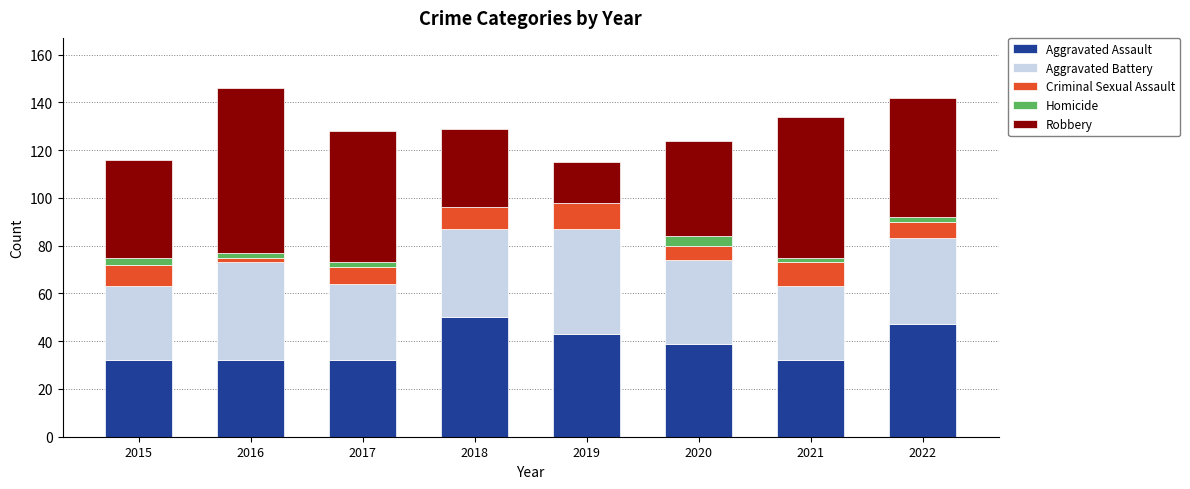

Is it true that Aggravated Assault equals 32 at 2016?

True